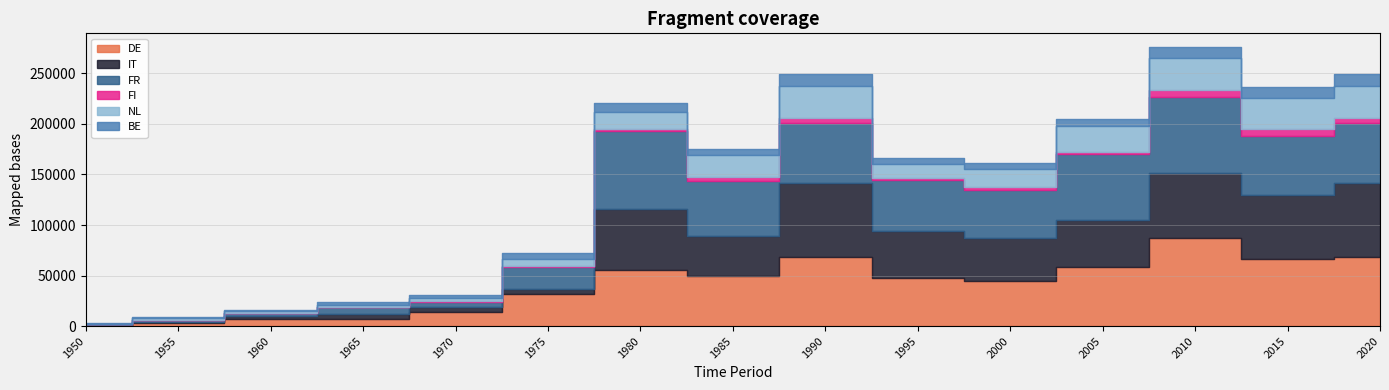

At which category does the chart reach its minimum across all series?

1950